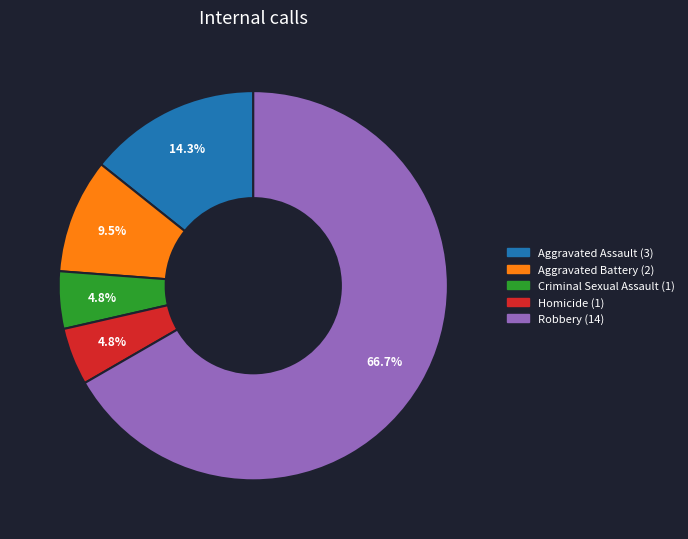

The Robbery slice represents 67% of the pie. True or false?

True